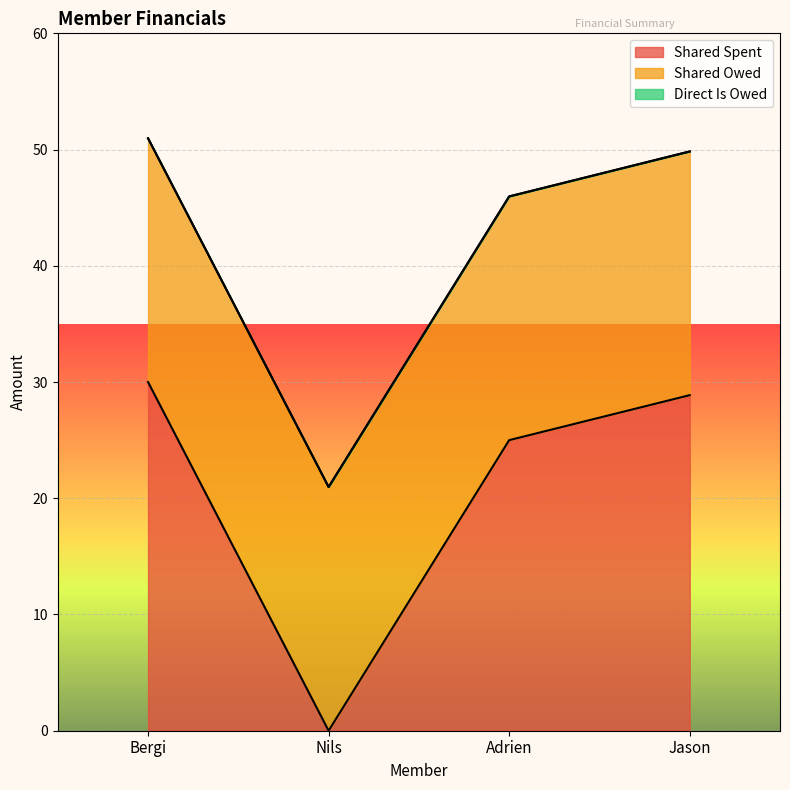

What is the maximum value shown in the chart?

30.0